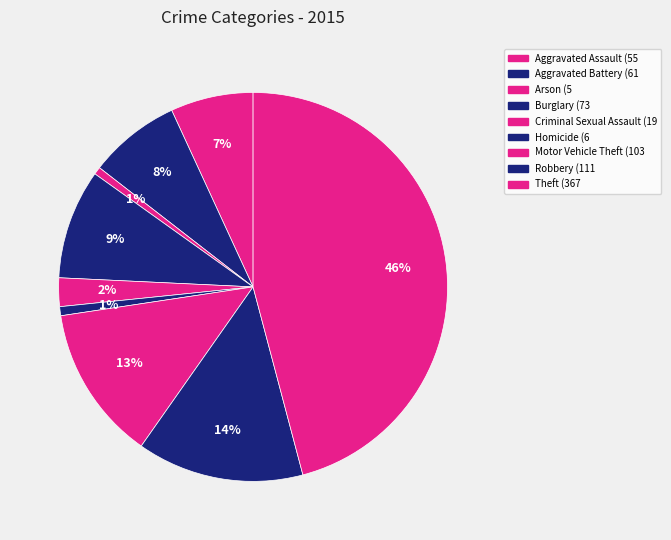

What is the change in value from Aggravated Assault to Robbery?

+56